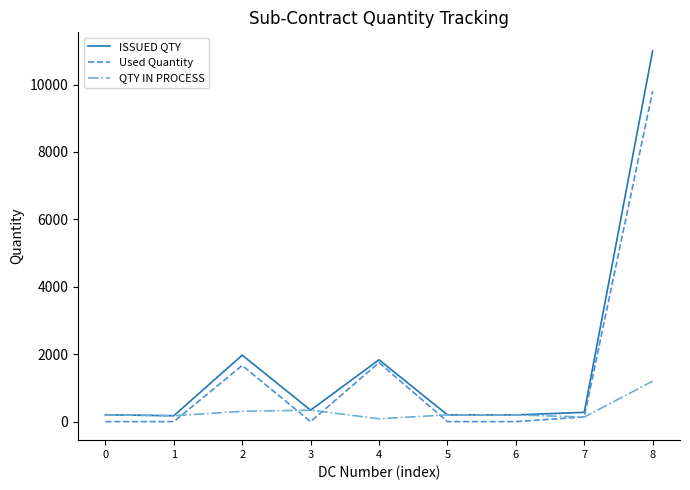

What is the greatest value displayed?

11000